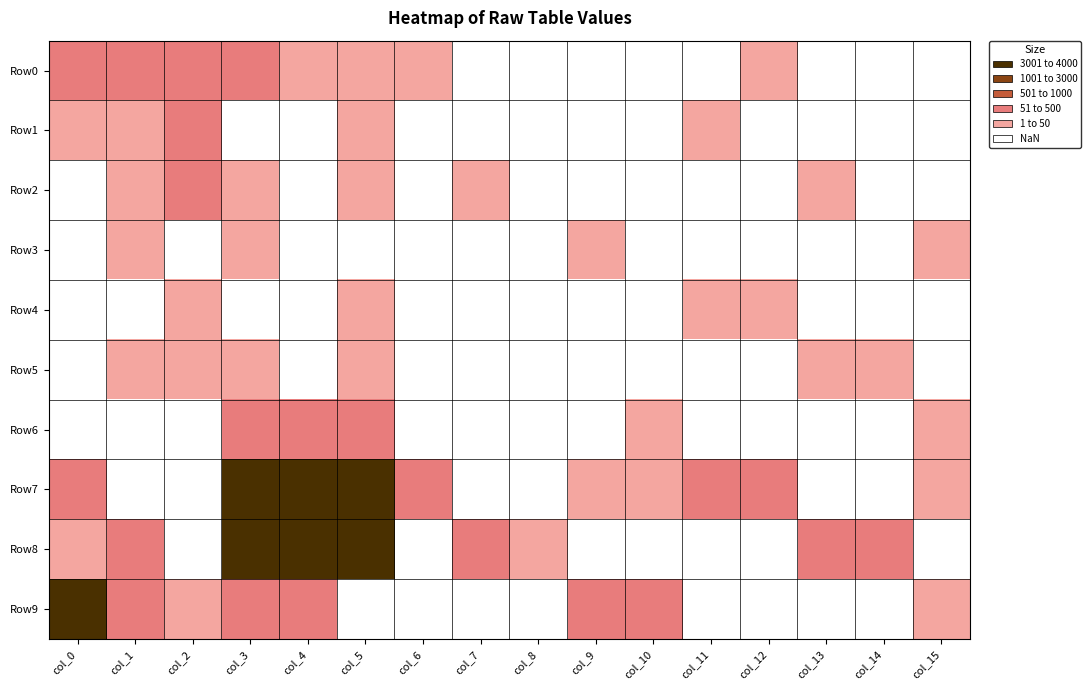

Is the value of Row3 at col_4 greater than the value of Row5 at col_13?

No